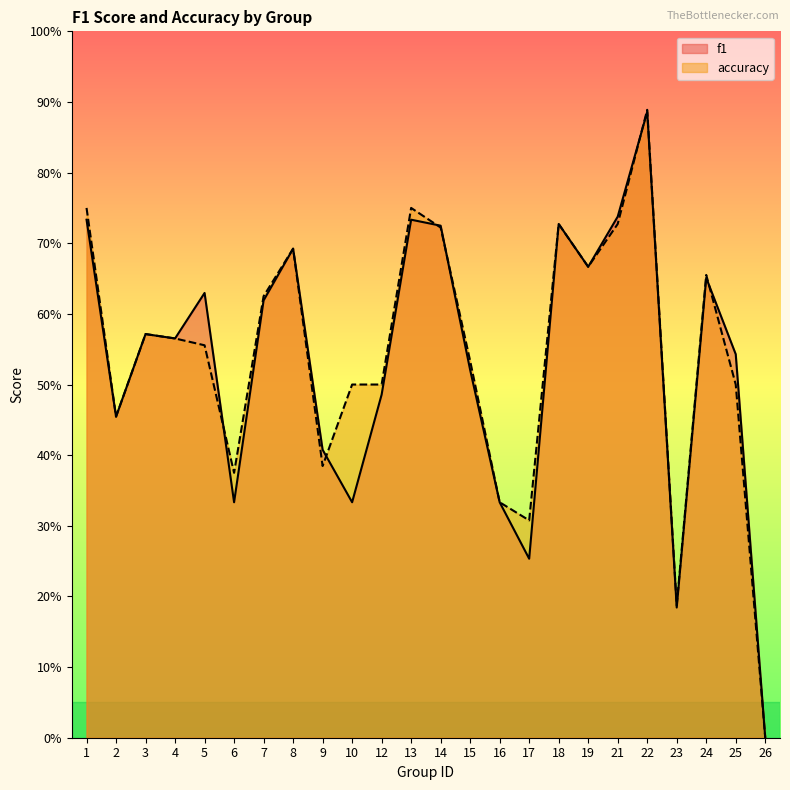

Reading right to left, extract all data points from this chart.

f1: 0.0	0.5	0.7	0.2	0.9	0.7	0.7	0.7	0.3	0.3	0.5	0.7	0.7	0.5	0.3	0.4	0.7	0.6	0.3	0.6	0.6	0.6	0.5	0.7
accuracy: 0.0	0.5	0.7	0.2	0.9	0.7	0.7	0.7	0.3	0.3	0.5	0.7	0.8	0.5	0.5	0.4	0.7	0.6	0.4	0.6	0.6	0.6	0.5	0.8